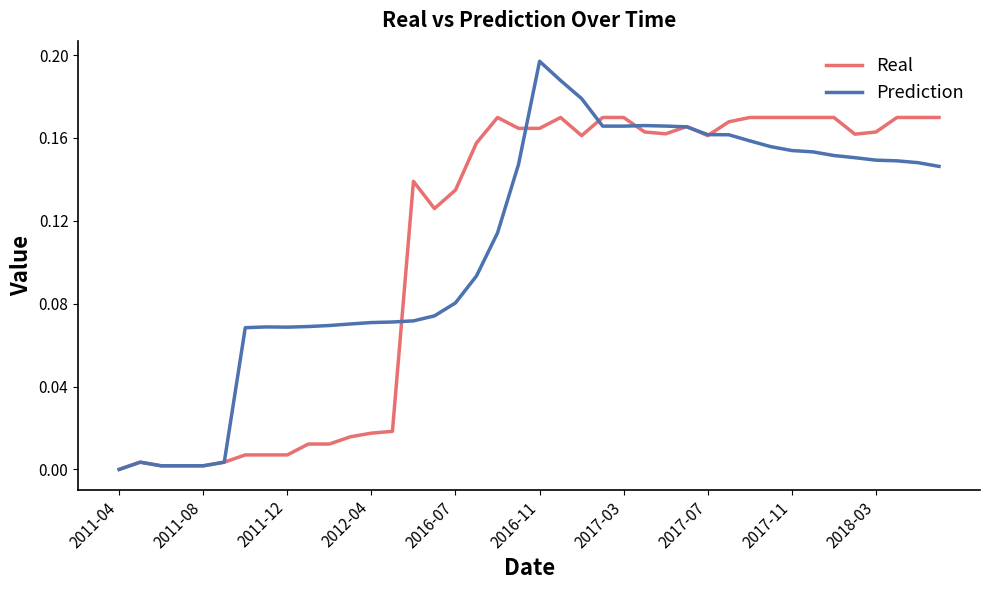

Which series has the largest range (max minus min)?

Prediction